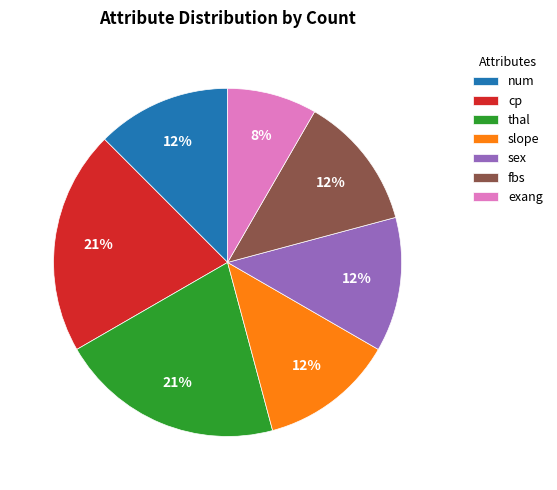

How many segments does this pie chart have?

7